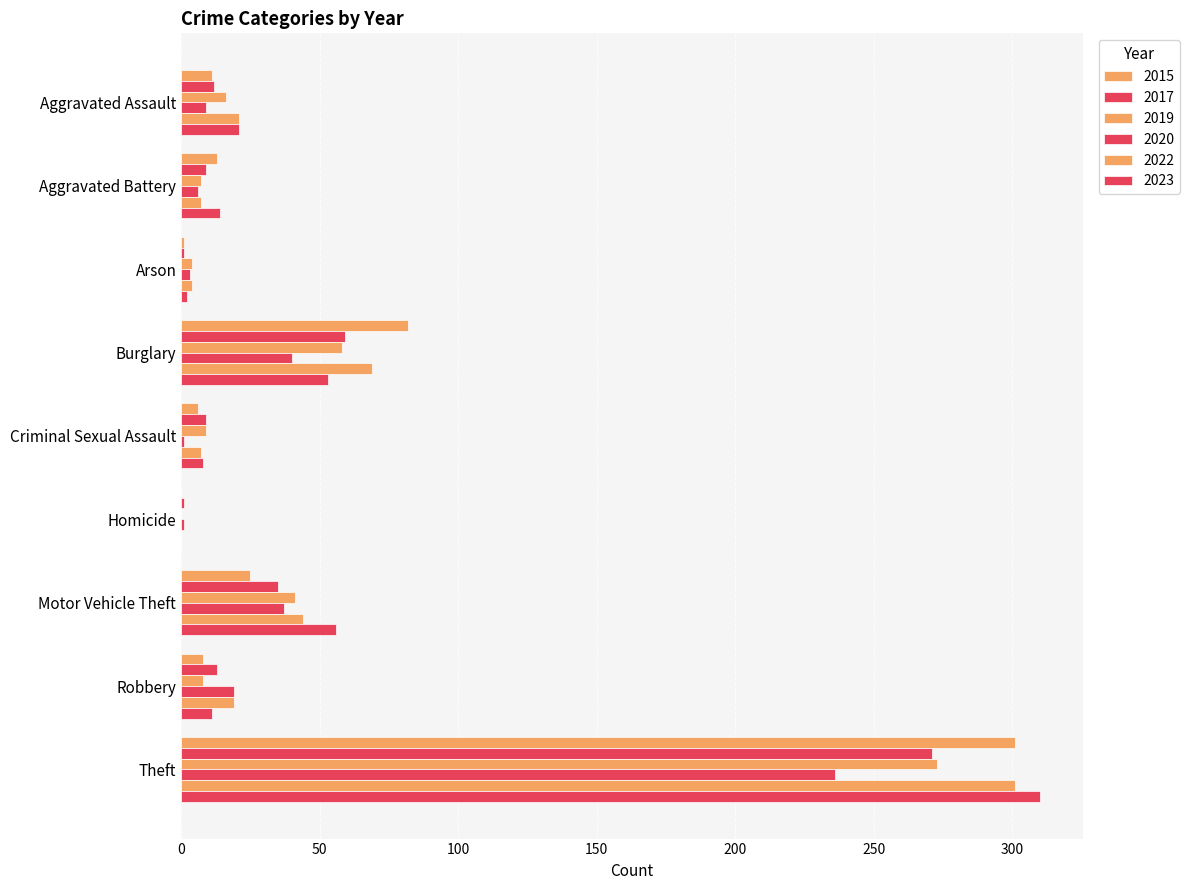

True or false: 2017 has a value of 9 at Aggravated Battery.

True